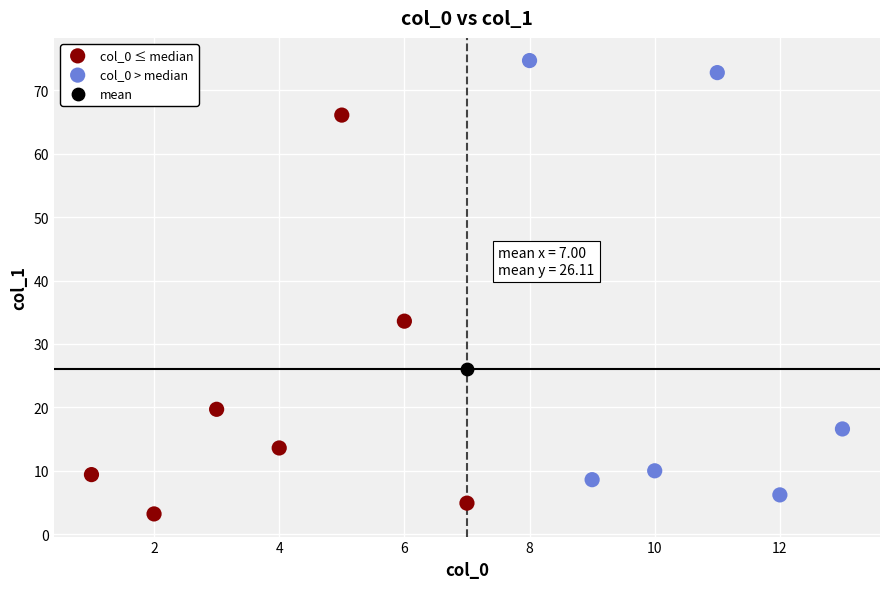

What are all the series names shown in the legend?

col_0 ≤ median, col_0 > median, mean